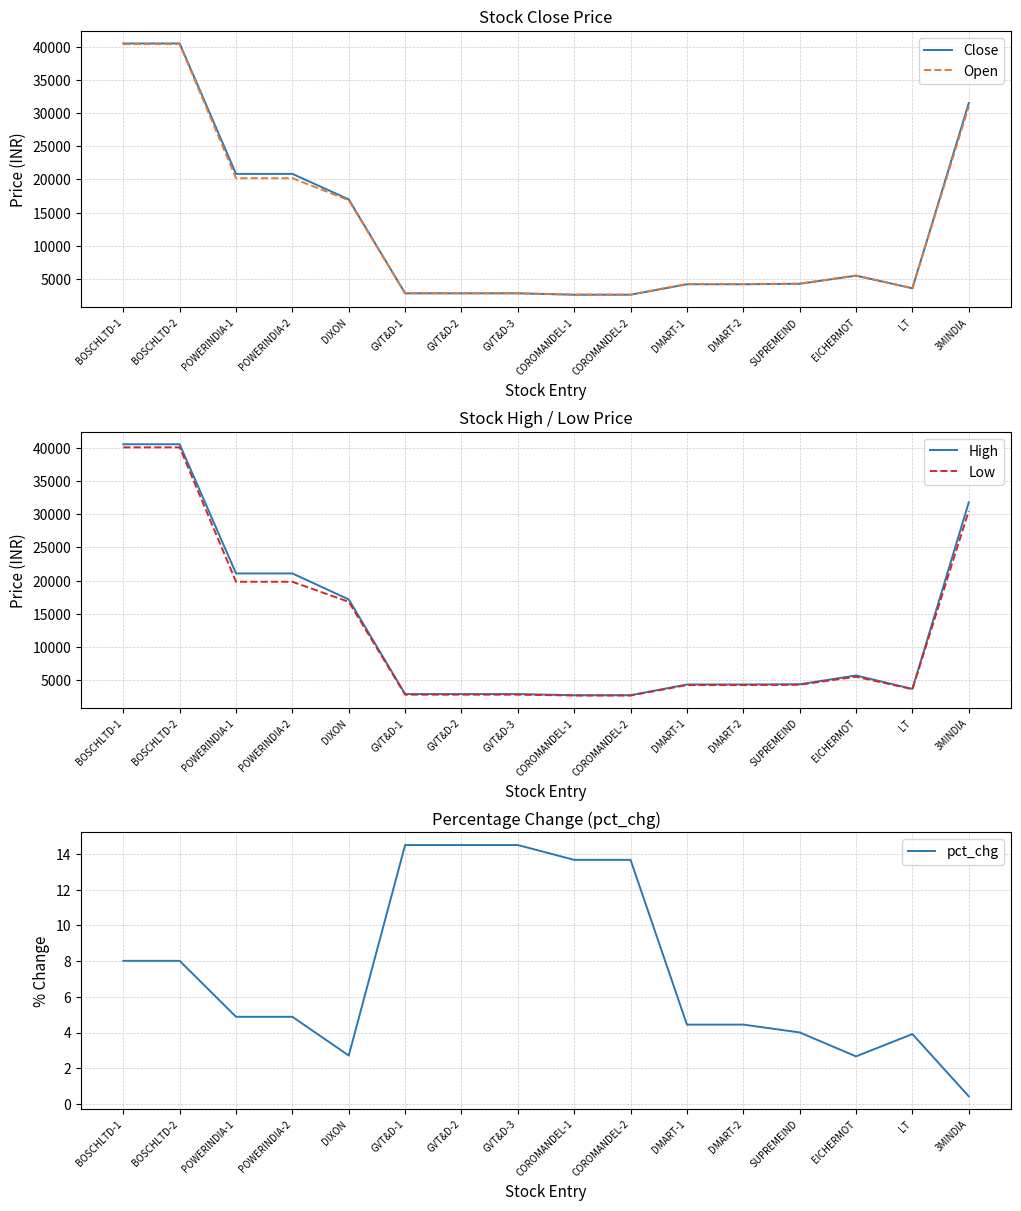

At how many categories does at least one series exceed 14218?

6